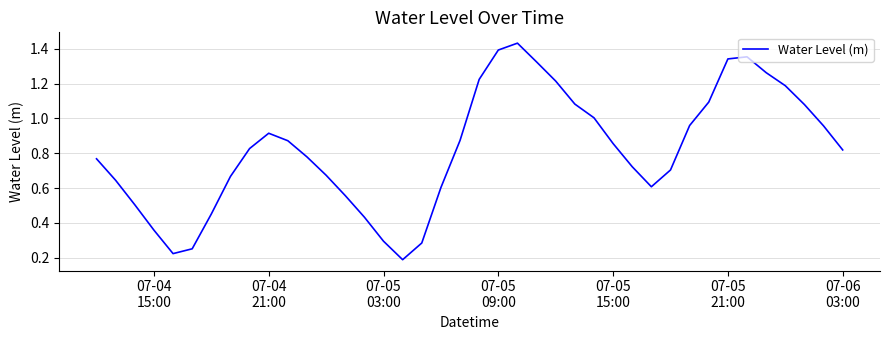

What is the difference between the second highest and minimum values?

1.2